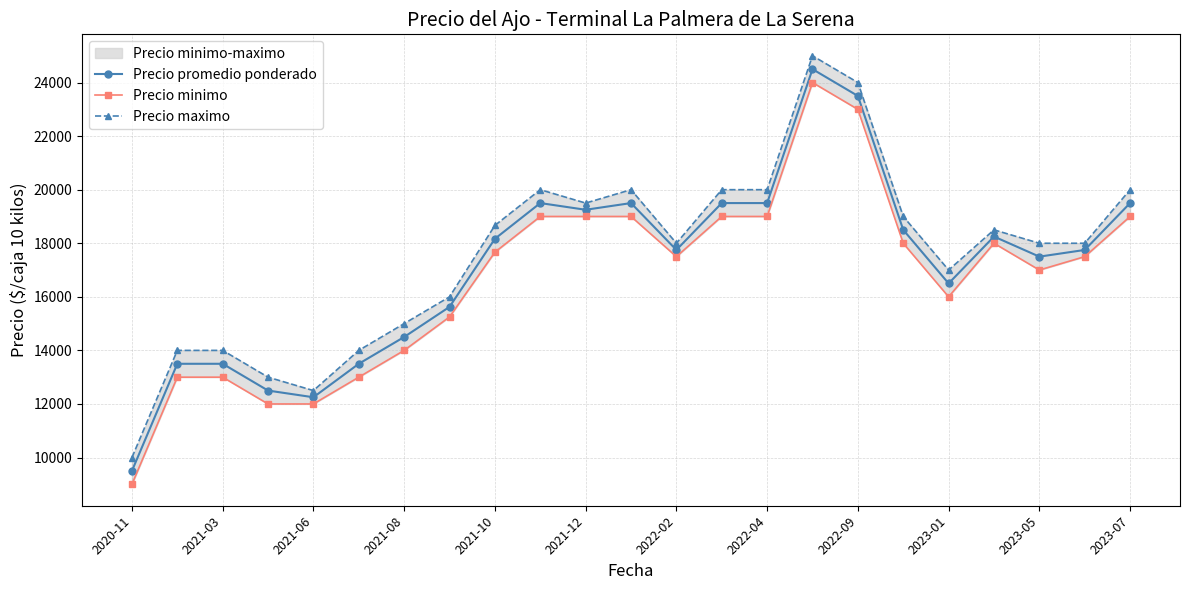

How many values in the Precio maximo series are below 18000?

9